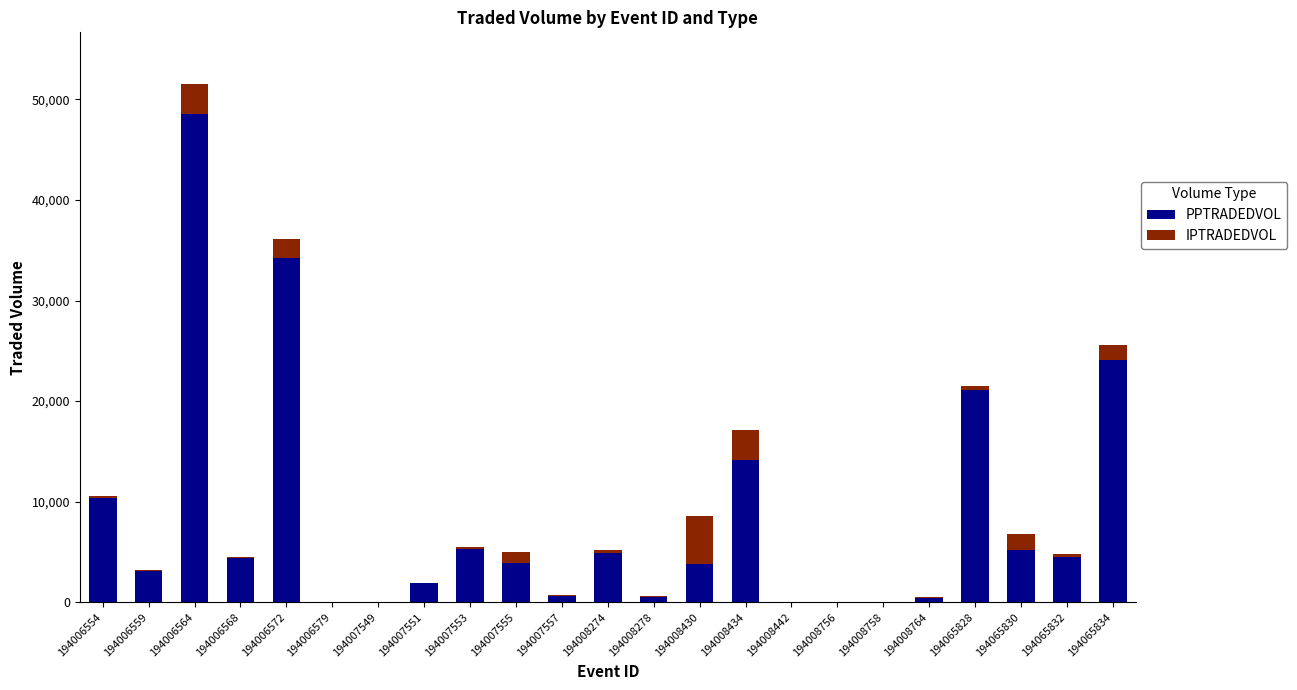

The PPTRADEDVOL series shows 35.3 at 194006579. True or false?

True